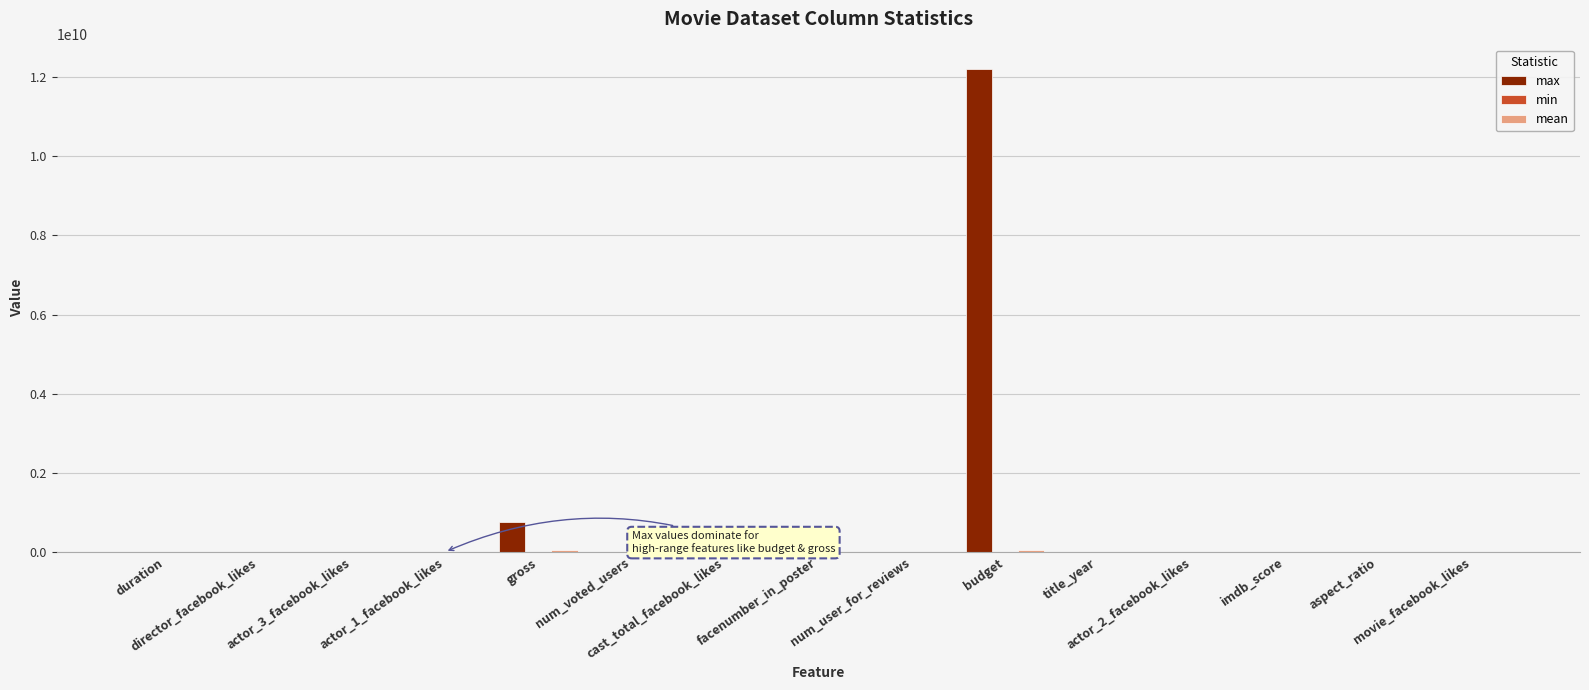

Are the bars grouped side by side (vs. stacked)?

Yes